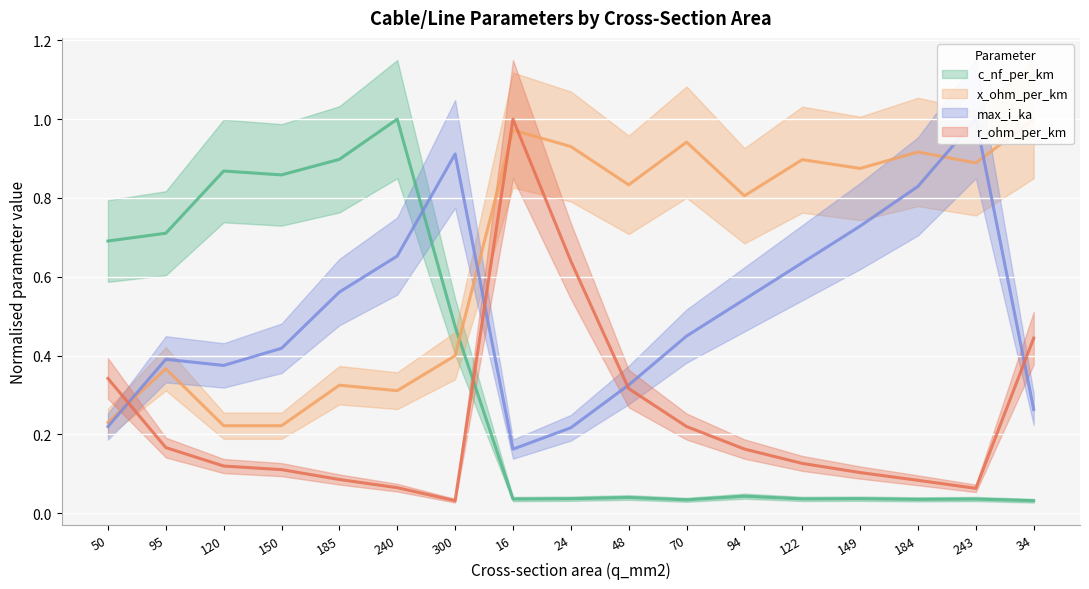

How many series are shown in this chart?

4